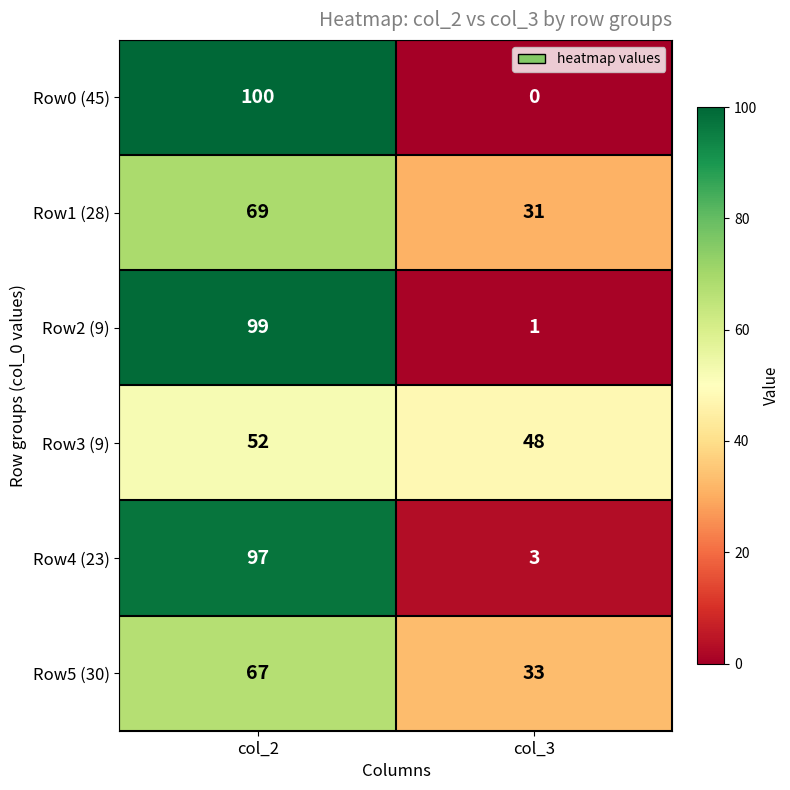

What is the difference between the highest and lowest values at col_3?

48